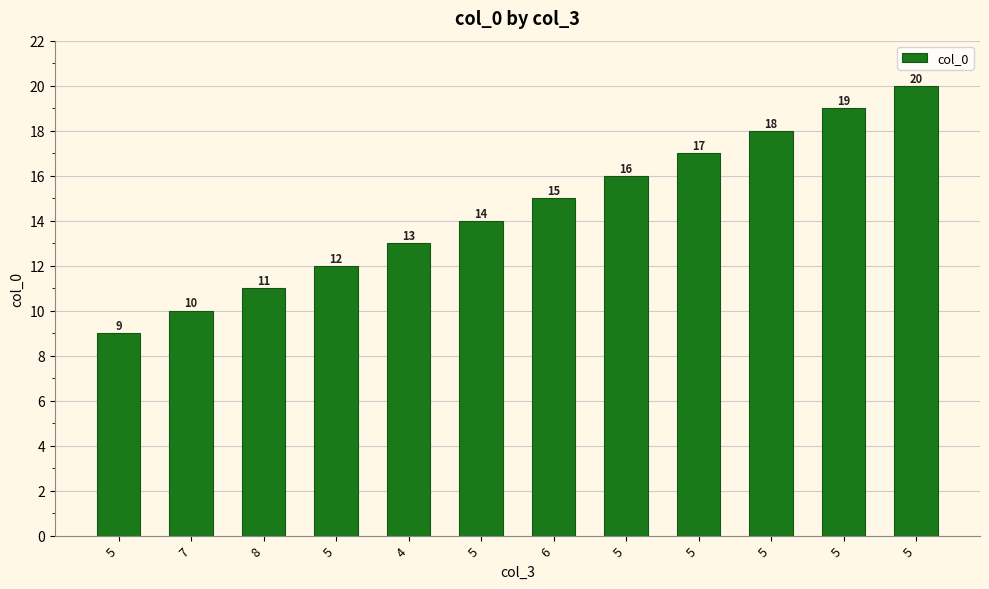

How many distinct data groups are displayed?

1